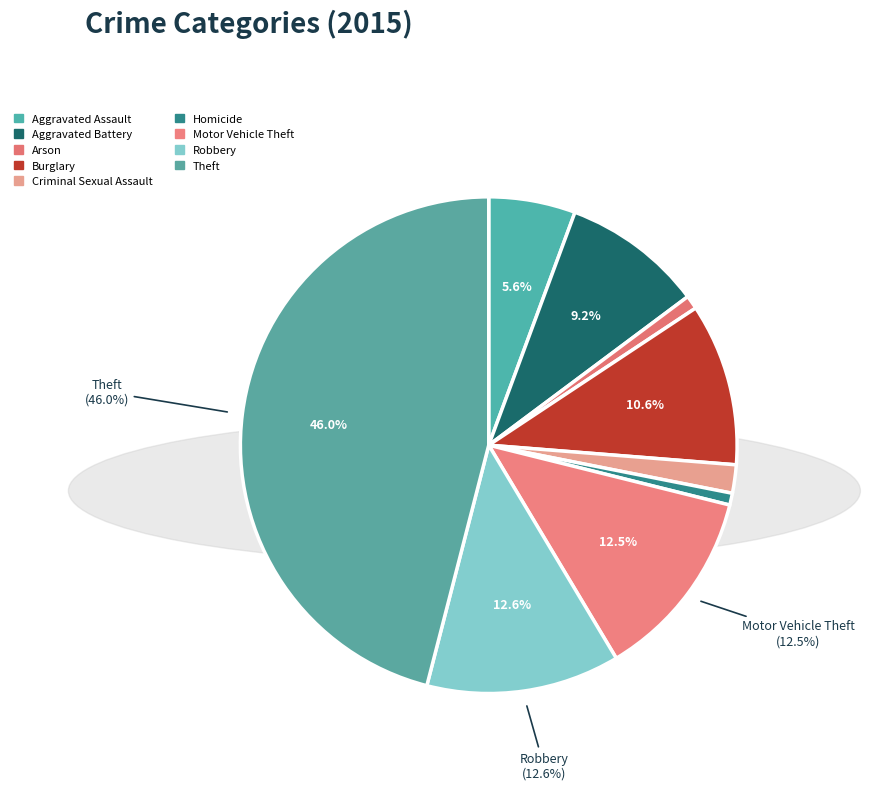

How many segments does this pie chart have?

9